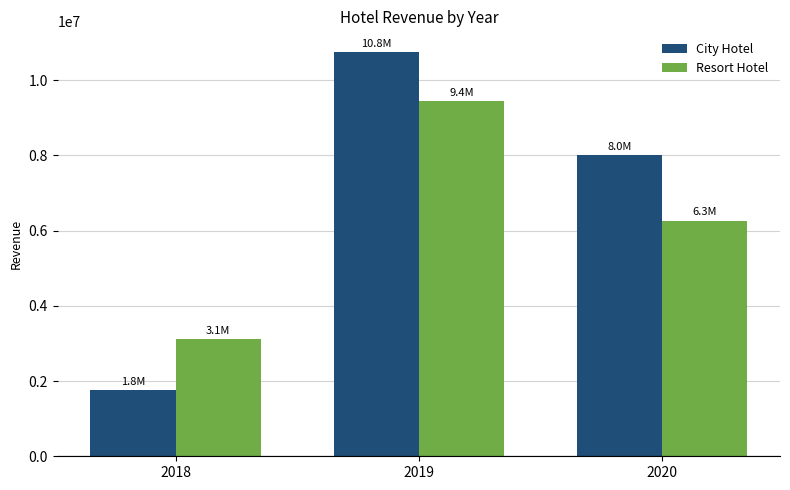

The value of Resort Hotel at 2018 is 1201466.5. True or false?

False